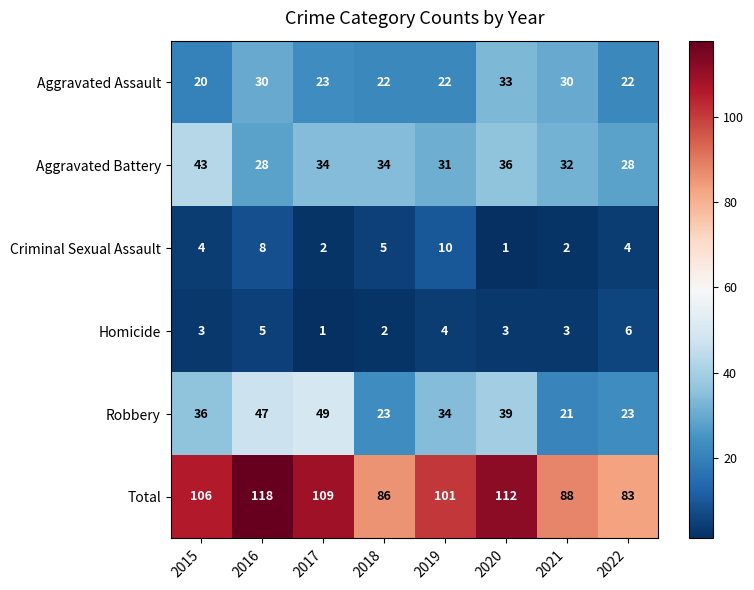

At how many categories does at least one series exceed 62?

8